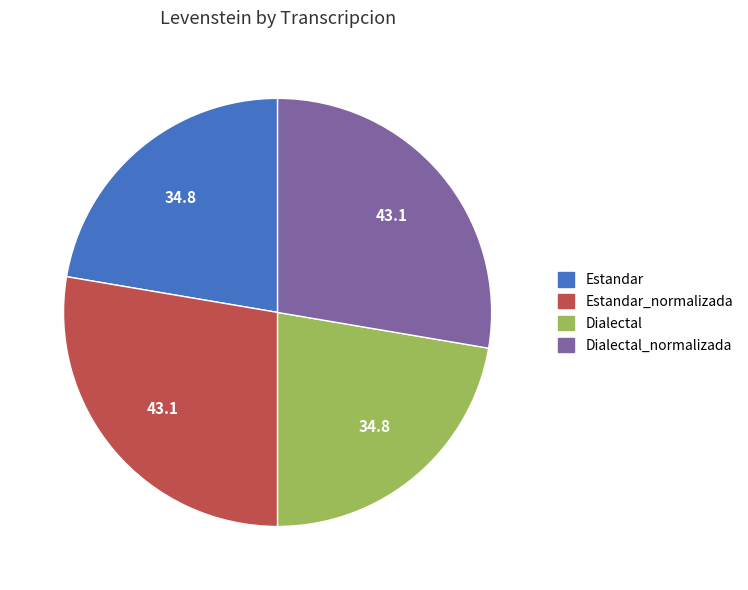

Is there any slice that represents more than half of the pie?

No